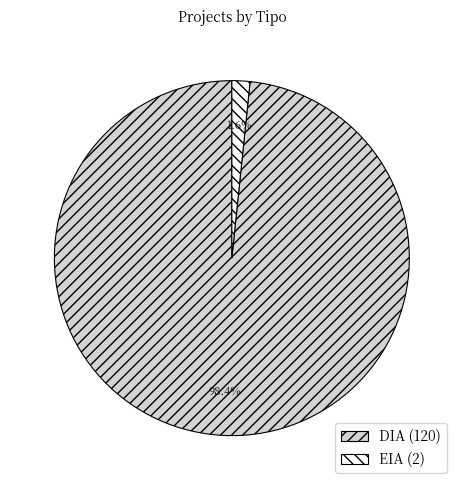

Between DIA (120) and EIA (2), which is larger?

DIA (120)